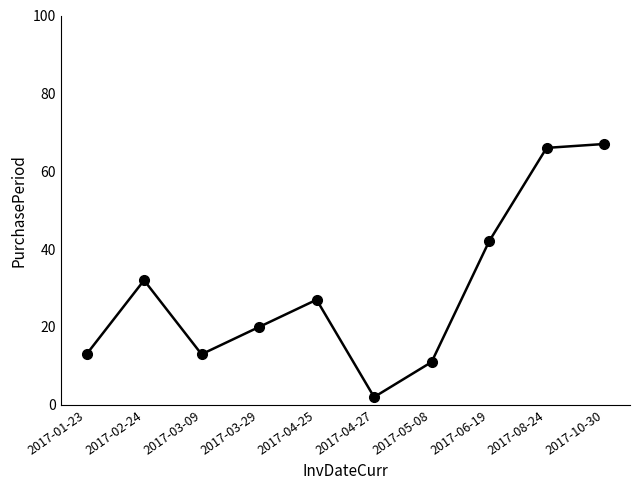

What is the change in value from 2017-03-09 to 2017-04-25?

+14